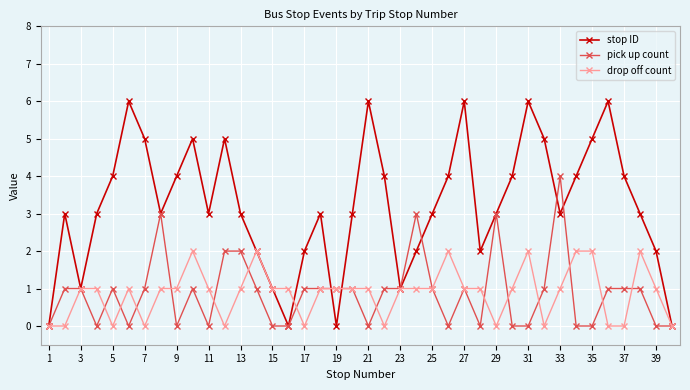

What is the greatest value displayed?

6